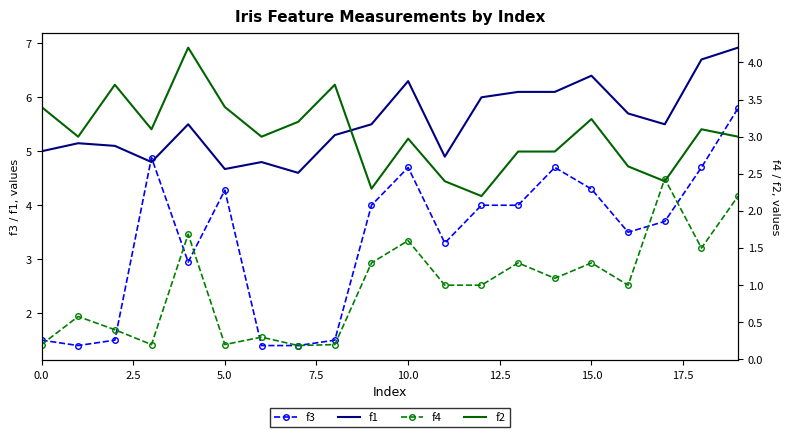

Between 17 and 11, which is larger?

17